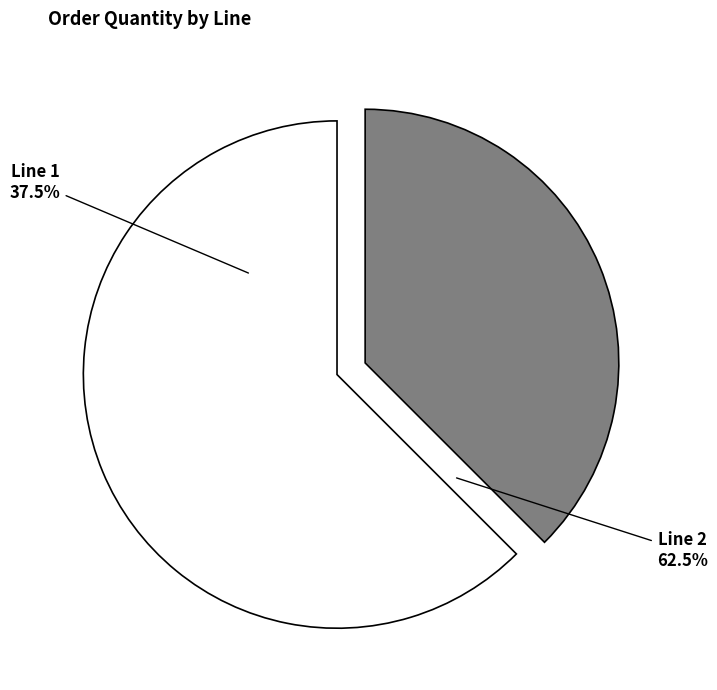

How many slices are in this pie chart?

2